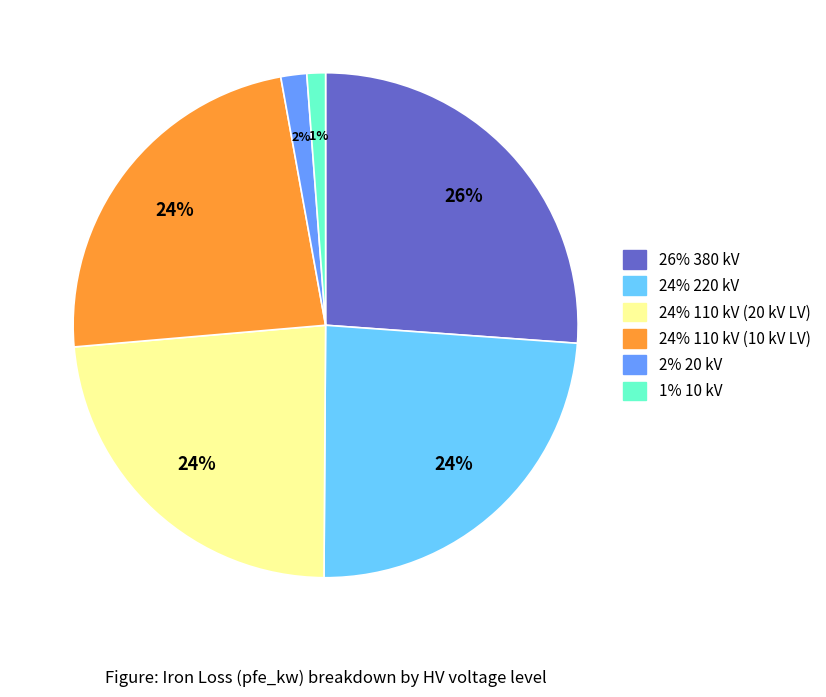

How many slices are in this pie chart?

6